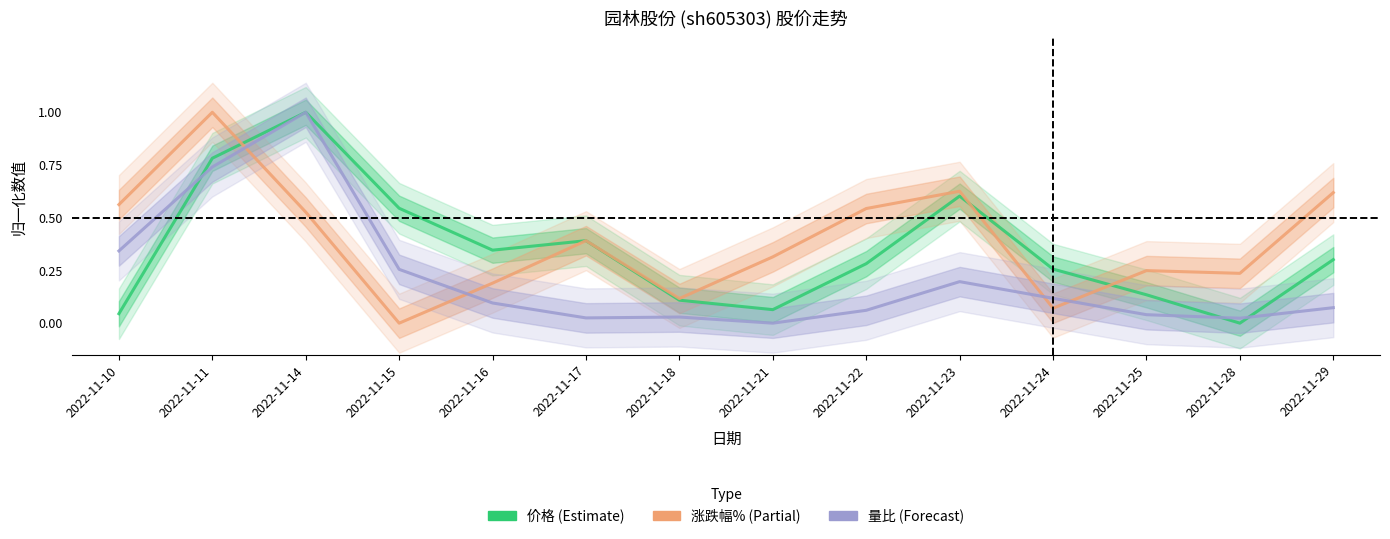

At which label is 量比 closest to 0?

2022-11-21